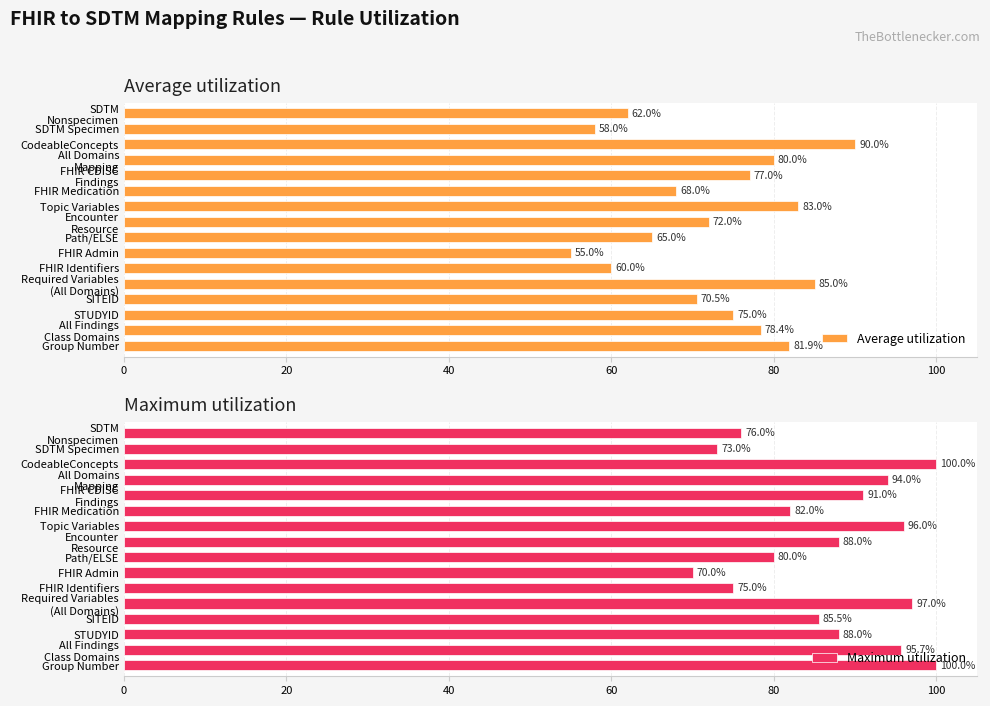

True or false: Maximum utilization has a value of 133.9 at FHIR Identifiers.

False